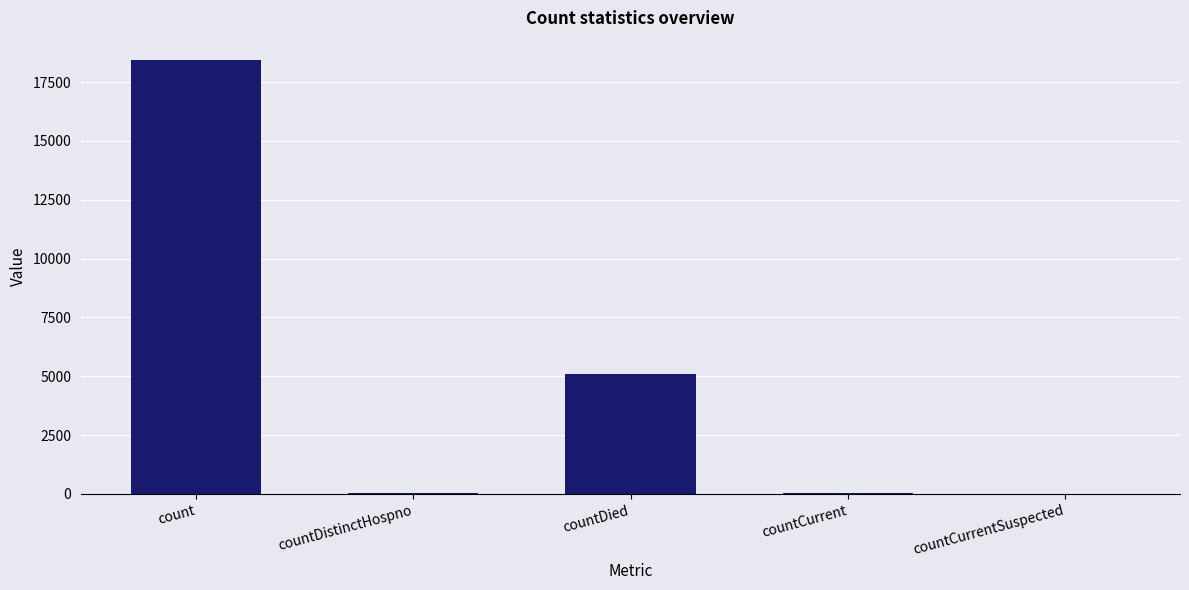

What is the maximum value shown in the chart?

18455